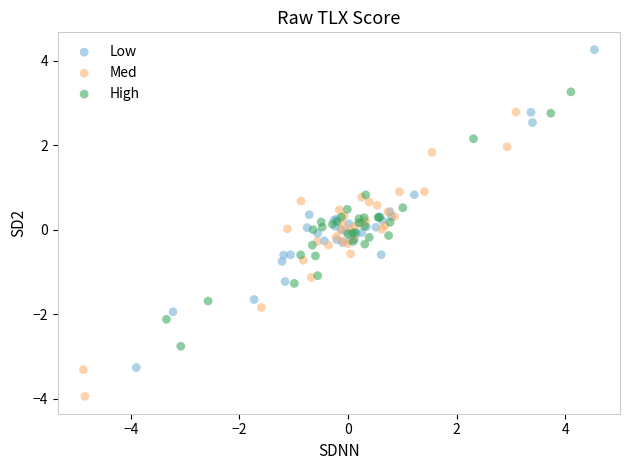

What are all the series names shown in the legend?

Low, Med, High